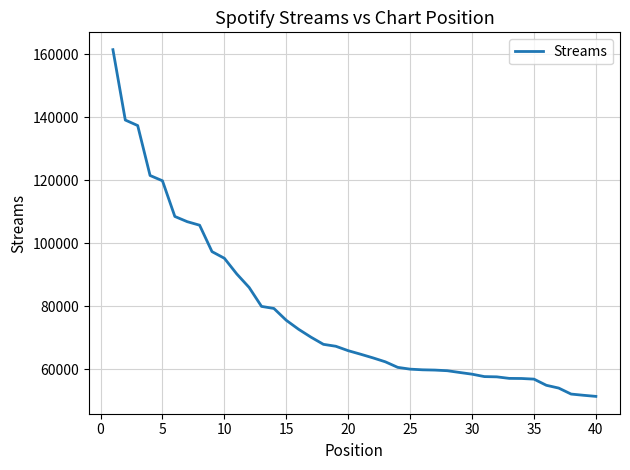

Is this an area chart (filled region under the line)?

No